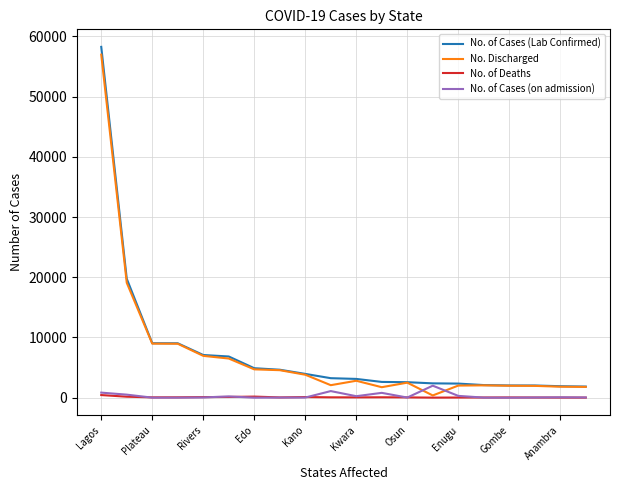

True or false: No. Discharged and No. of Cases (on admission) intersect in this chart.

True